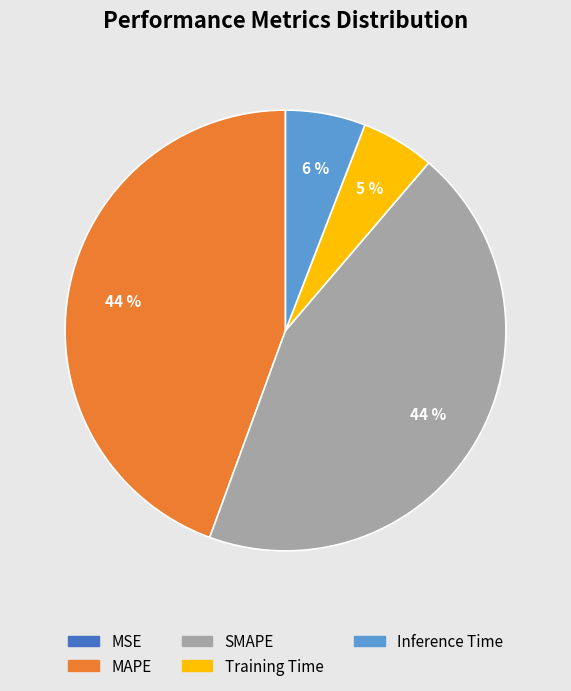

What percentage is the Training Time slice, to the nearest percent?

5%